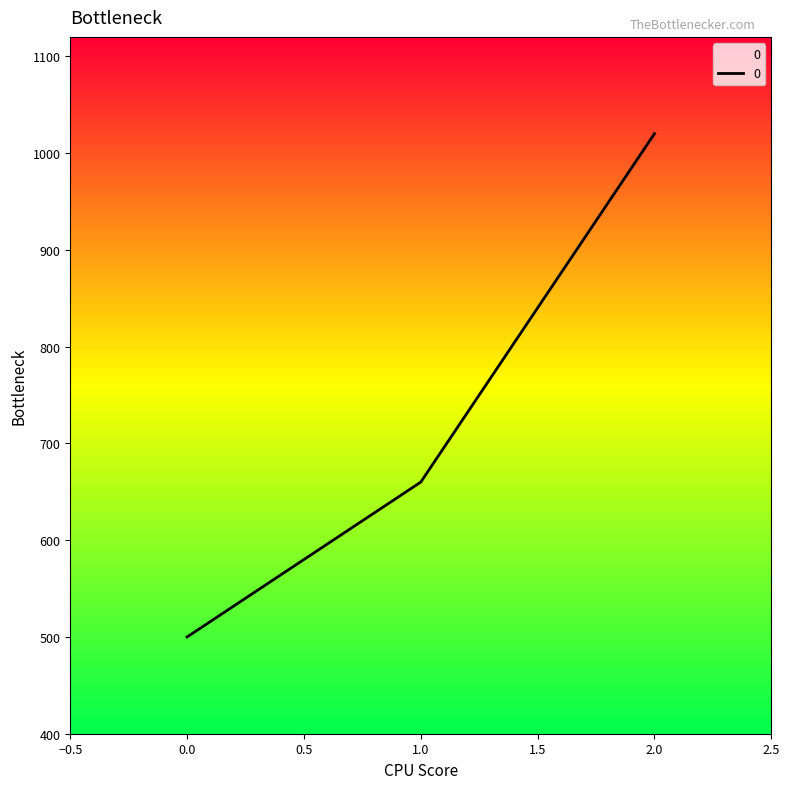

What is the smallest value displayed?

500